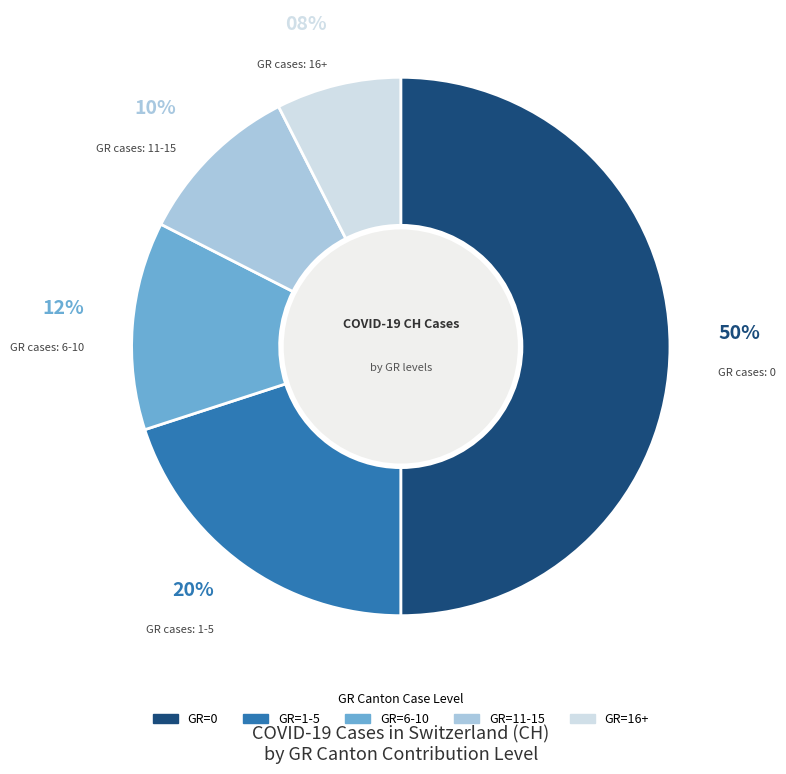

To the nearest percent, what is the difference between the largest and smallest slice percentages?

42%